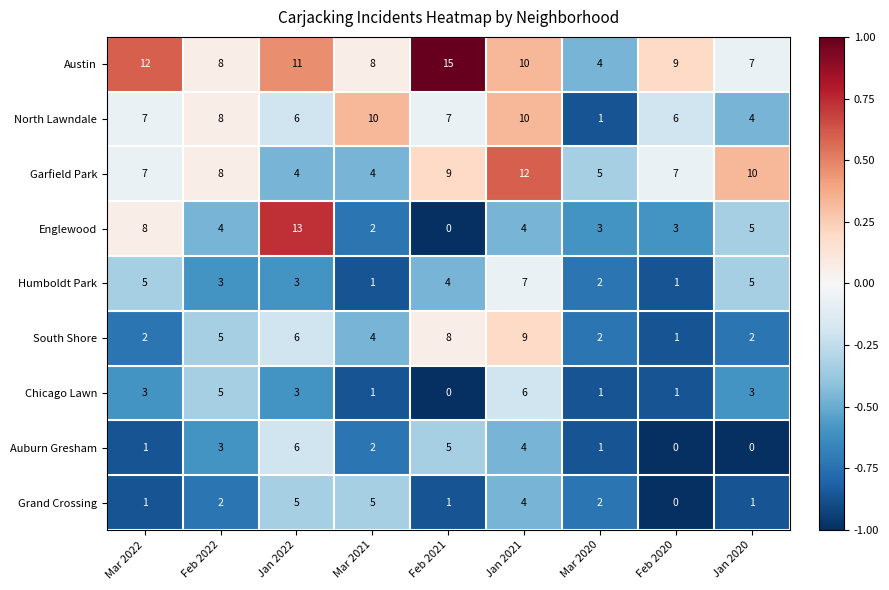

Between Mar 2020 and Jan 2020, which series saw the biggest shift?

Garfield Park